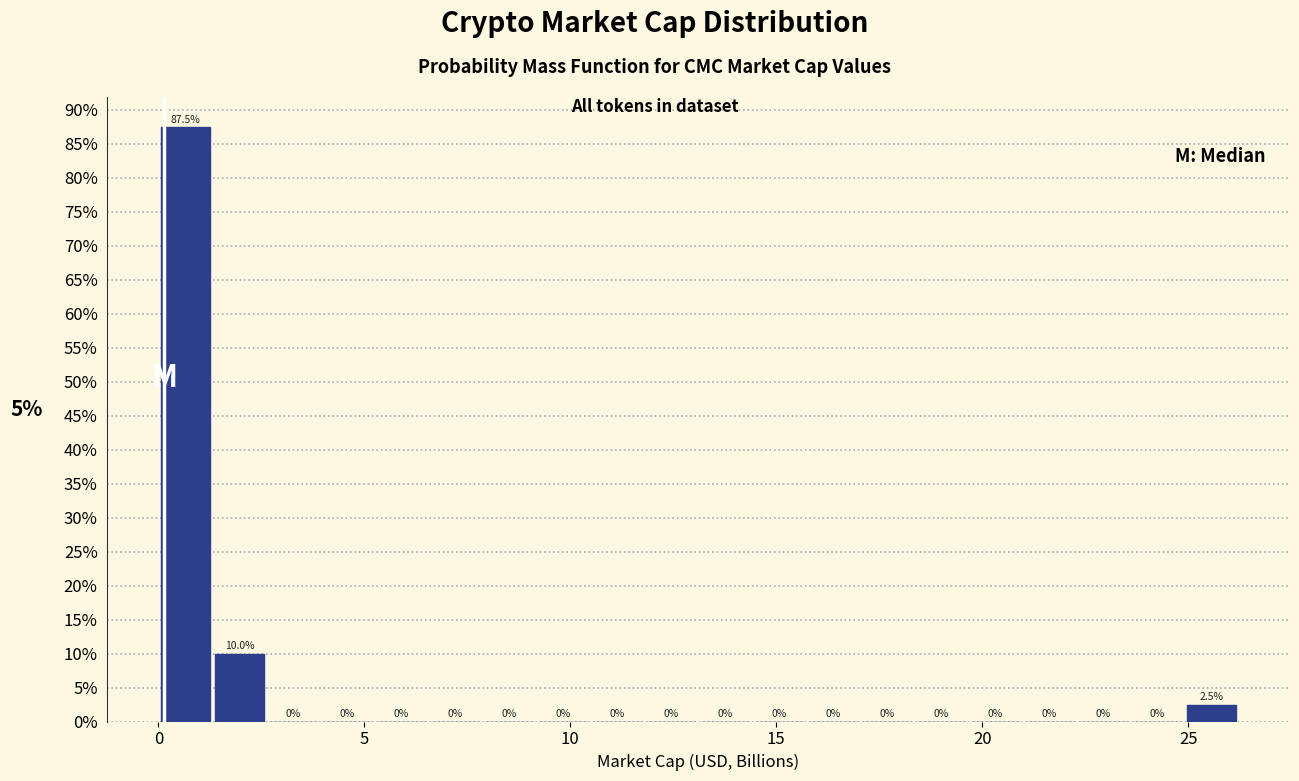

Around what value on the x-axis is the tallest bar? Give the approximate position of its centre, as read against the axis.

0.5